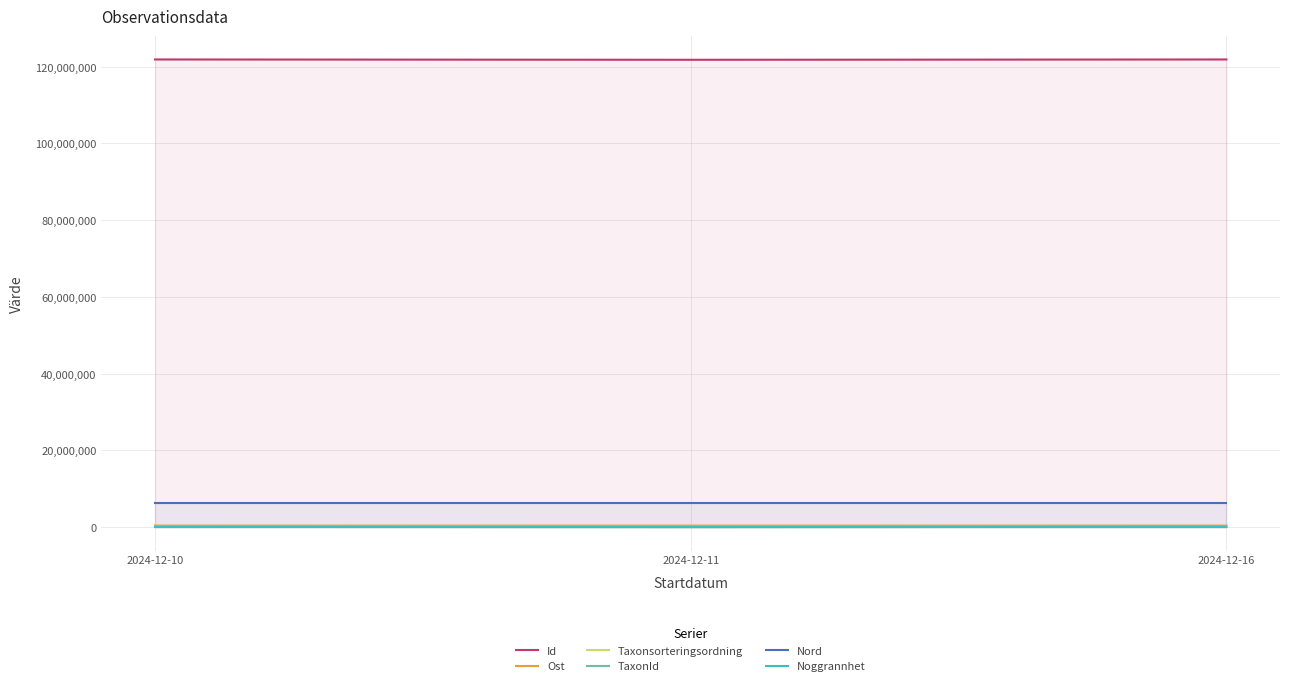

How many values in the Ost series exceed 406131?

1